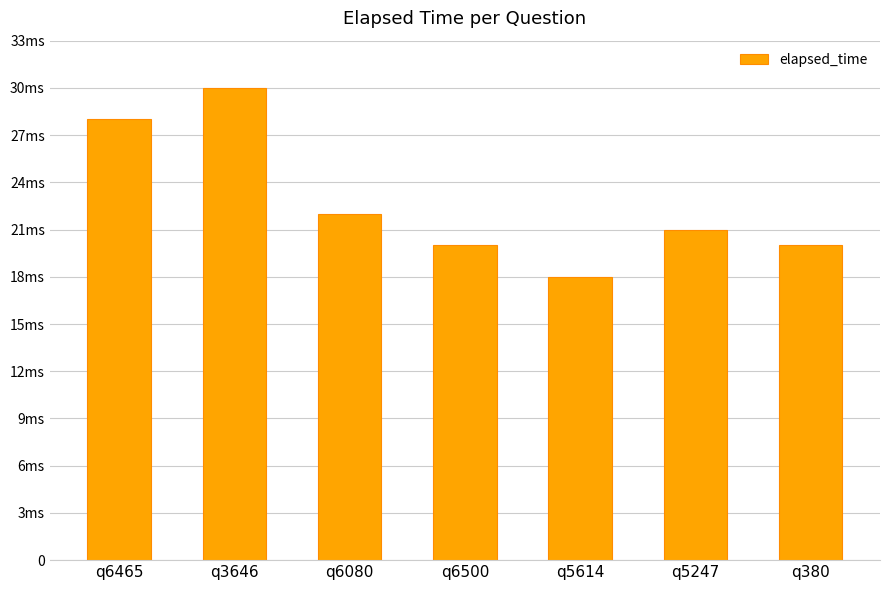

List the labels in order of value, largest first.

q3646, q6465, q6080, q5247, q6500, q380, q5614